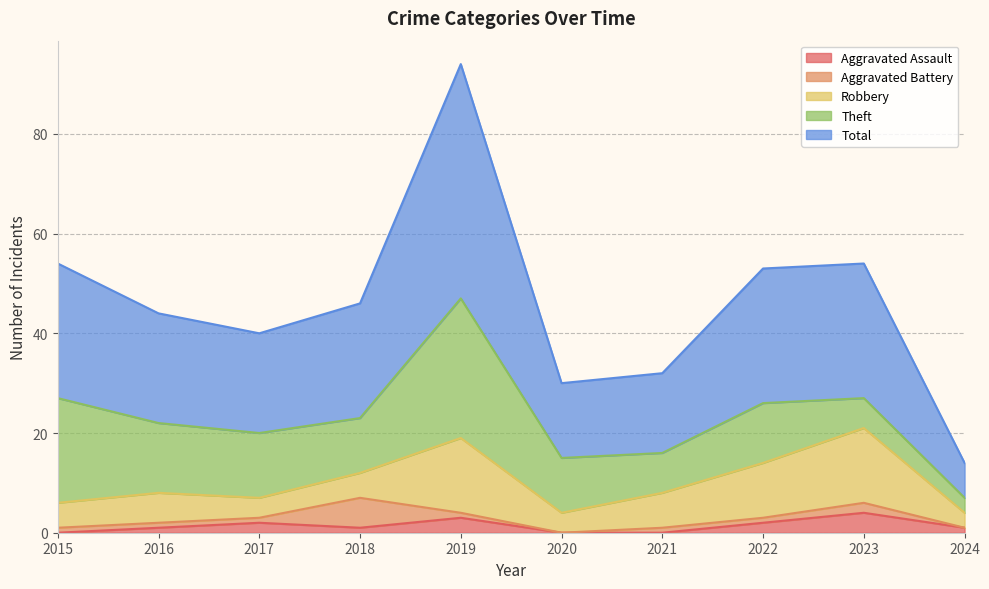

Which series has the largest range (max minus min)?

Total